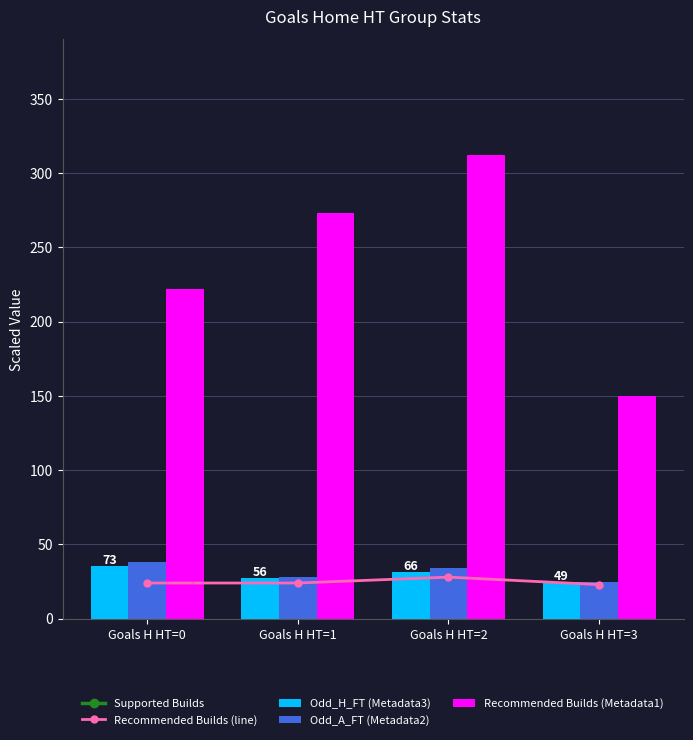

Which series has the largest total across all categories?

Supported Builds